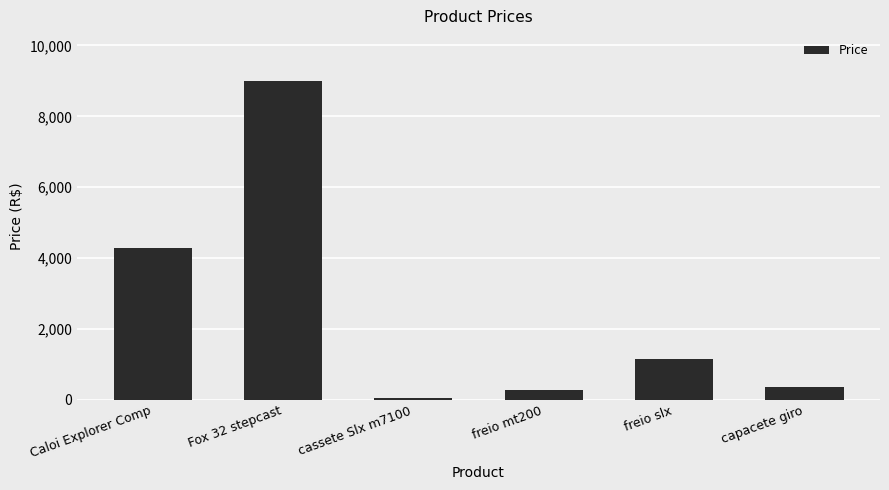

What is the minimum value shown in the chart?

48